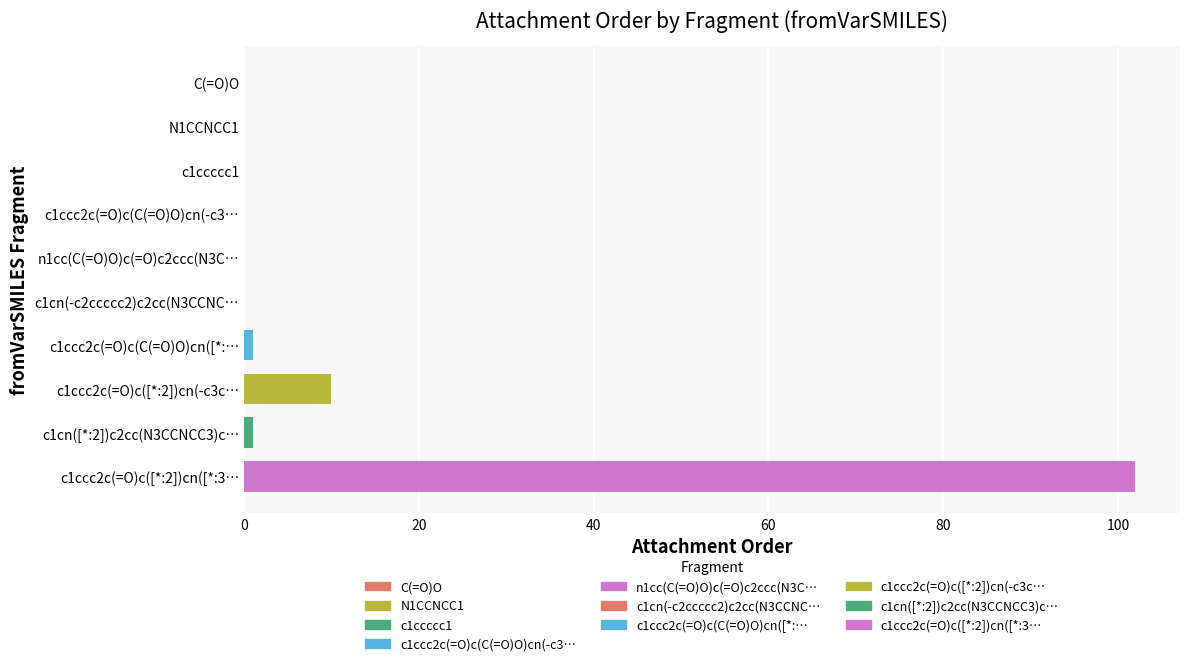

What is the sum of all values?

114